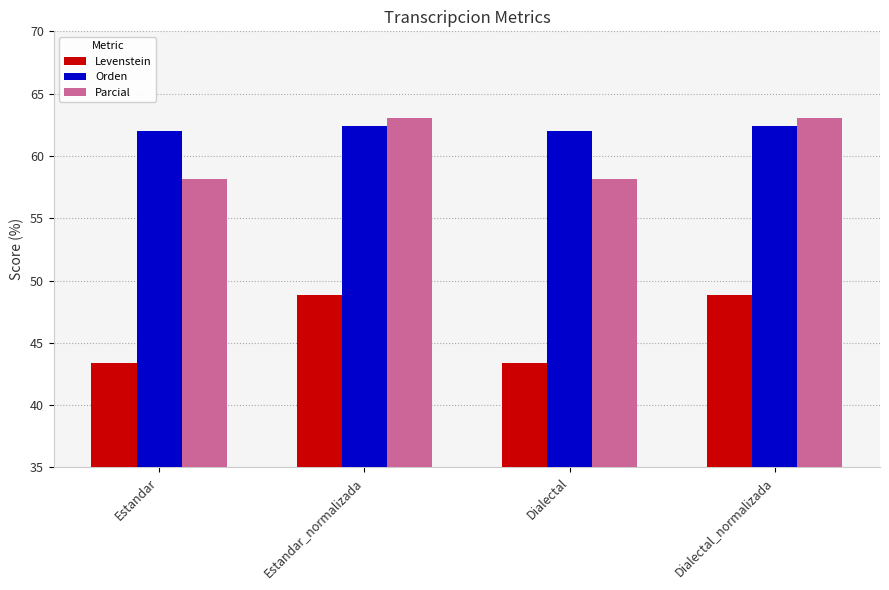

What is the label of the 4th bar from the left?

Dialectal_normalizada